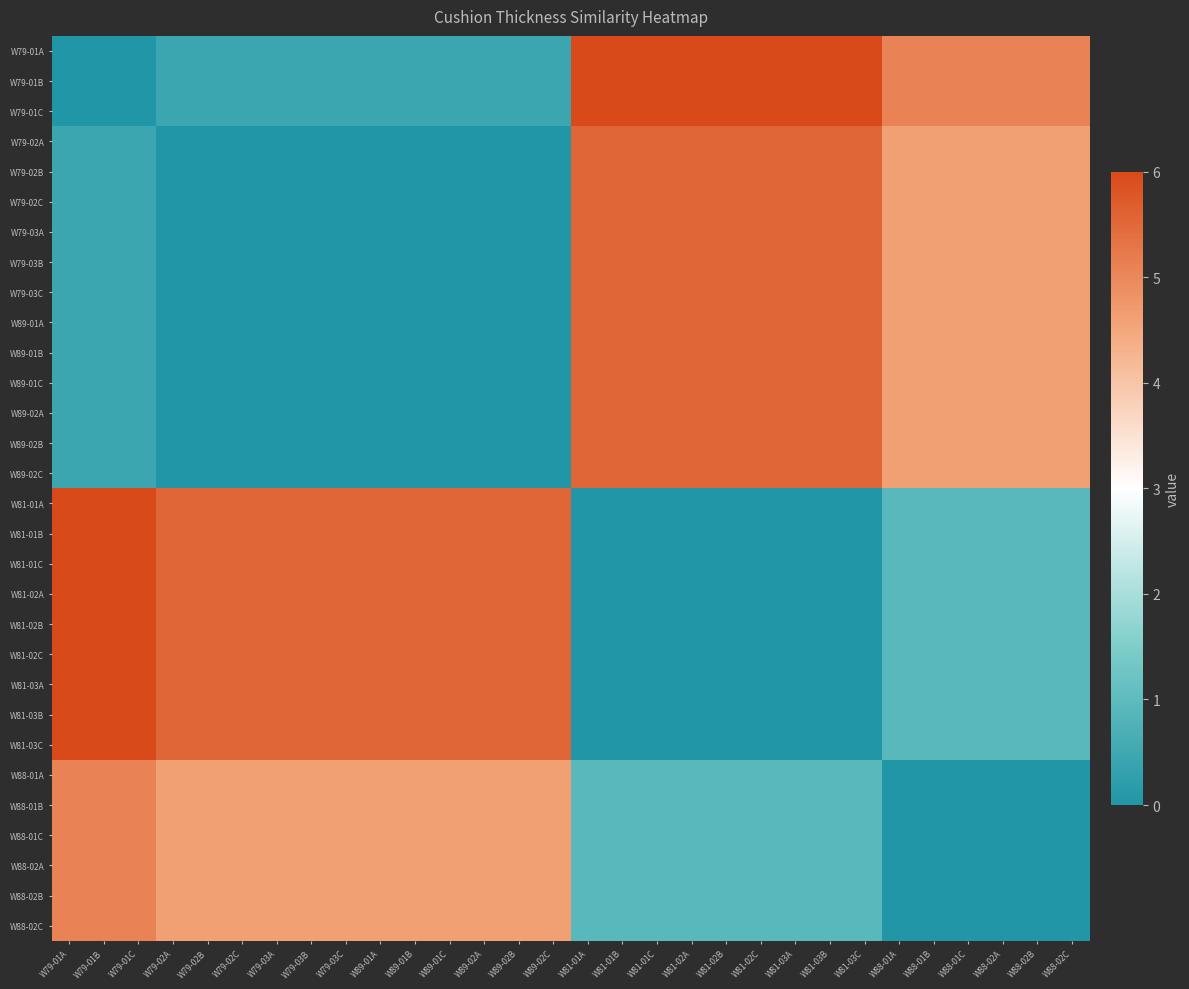

Between W89-02C and W79-01A, which is larger?

W89-02C